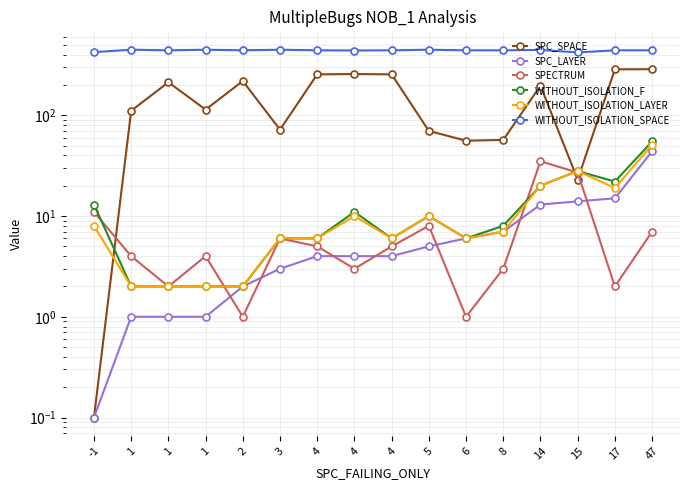

What is the difference between the WITHOUT_ISOLATION_SPACE values at 5 and 8?

6.0